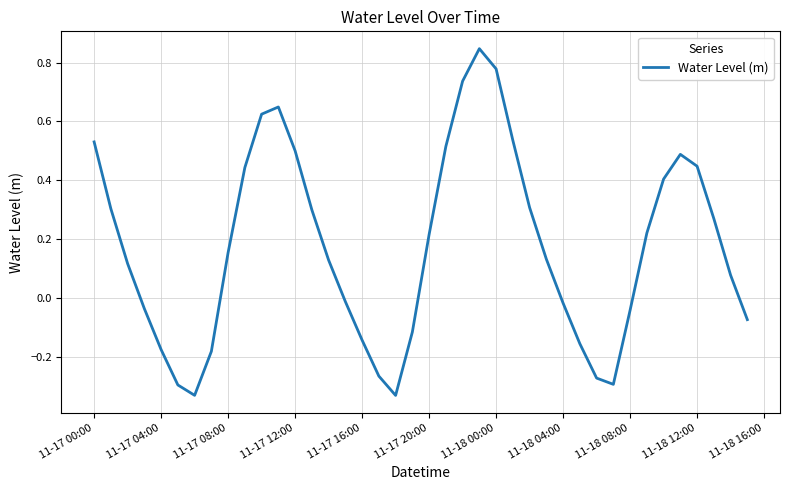

What is the difference between the maximum and minimum values?

1.2